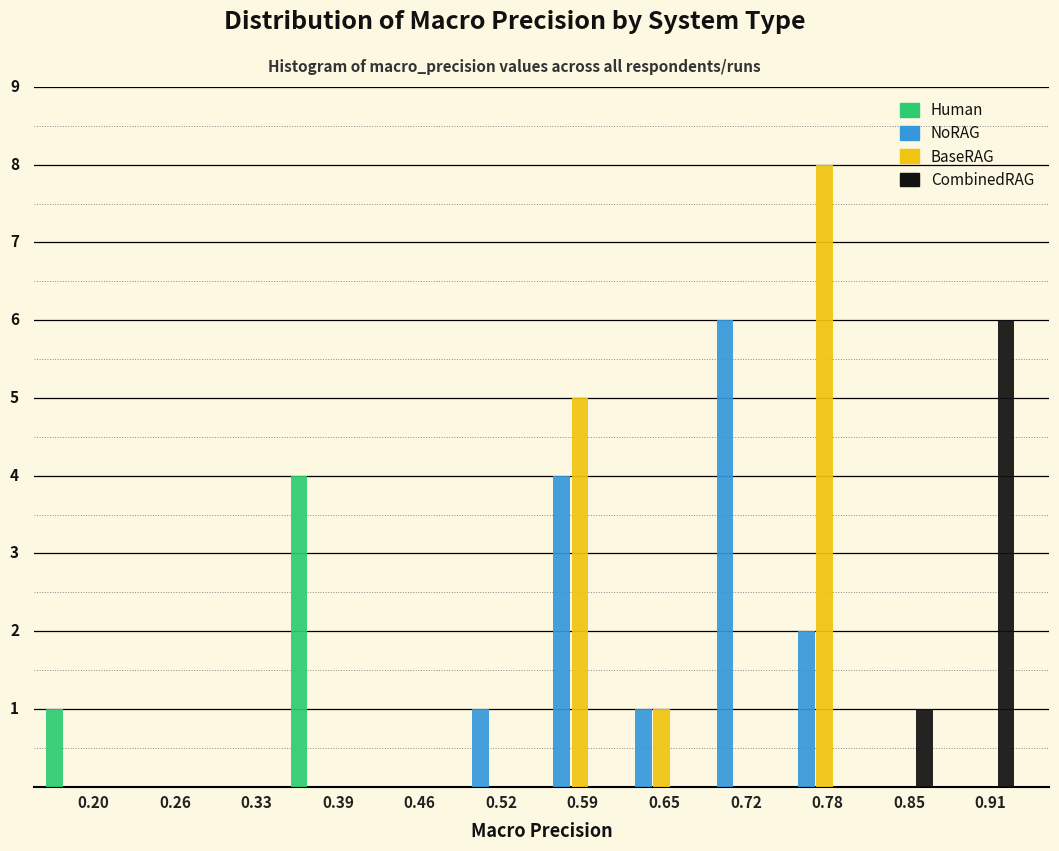

What are all the series names shown in the legend?

Human, NoRAG, BaseRAG, CombinedRAG